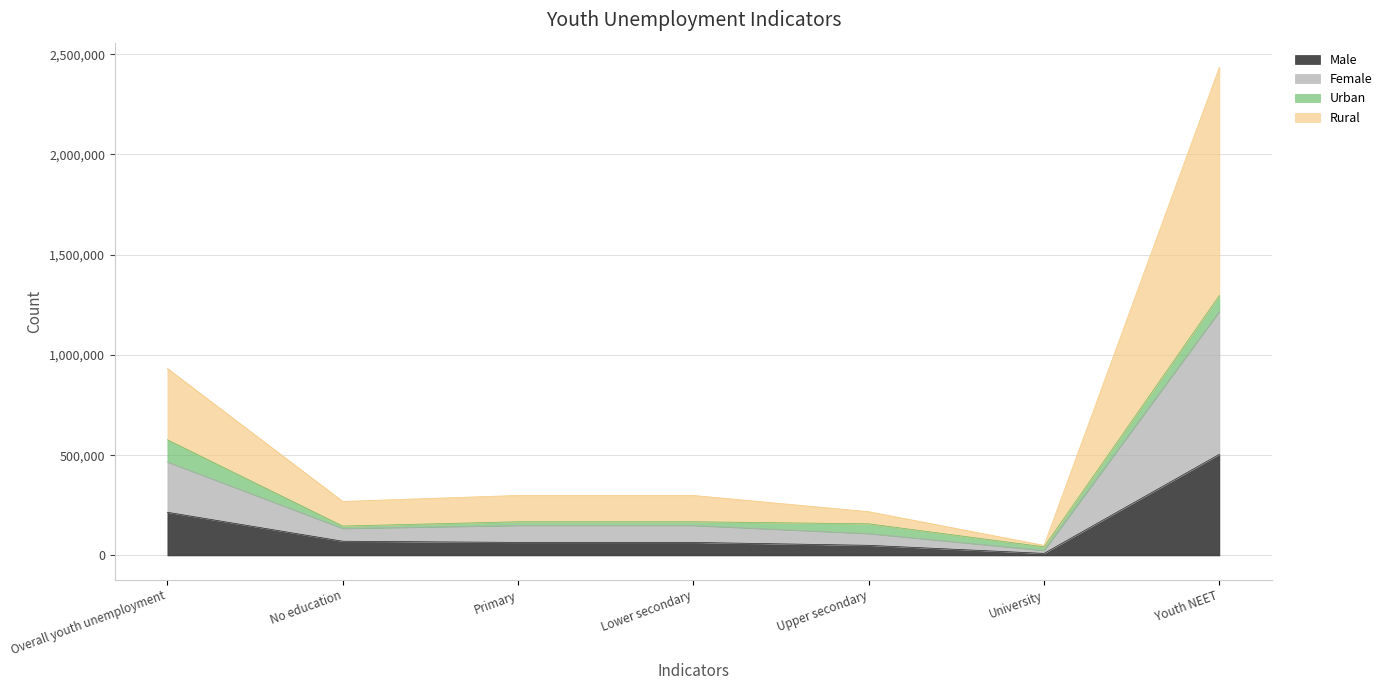

What is the highest value of the Male series?

504465